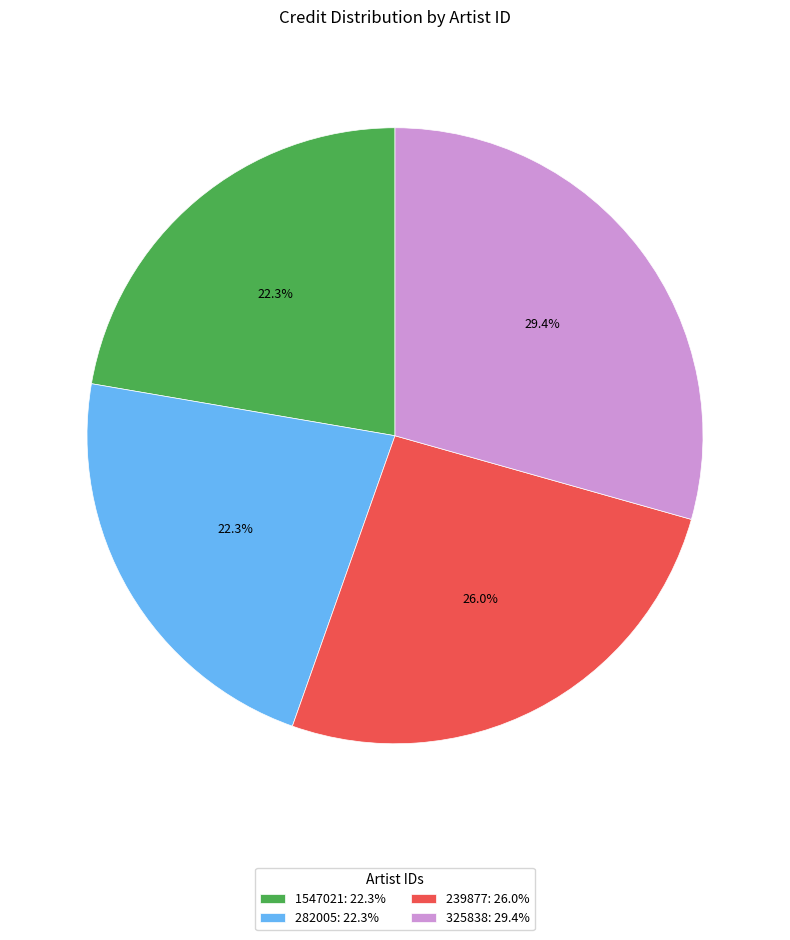

Approximately how many times larger is the value at 325838: 29.4% compared to 239877: 26.0%?

1.1